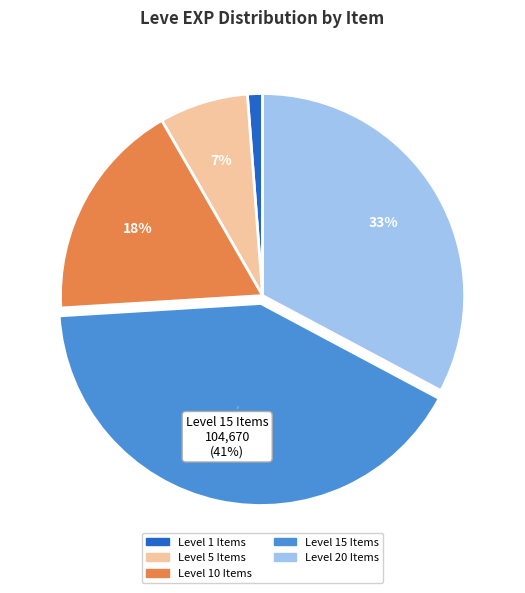

To the nearest percent, what is the difference between the largest and smallest slice percentages?

40%